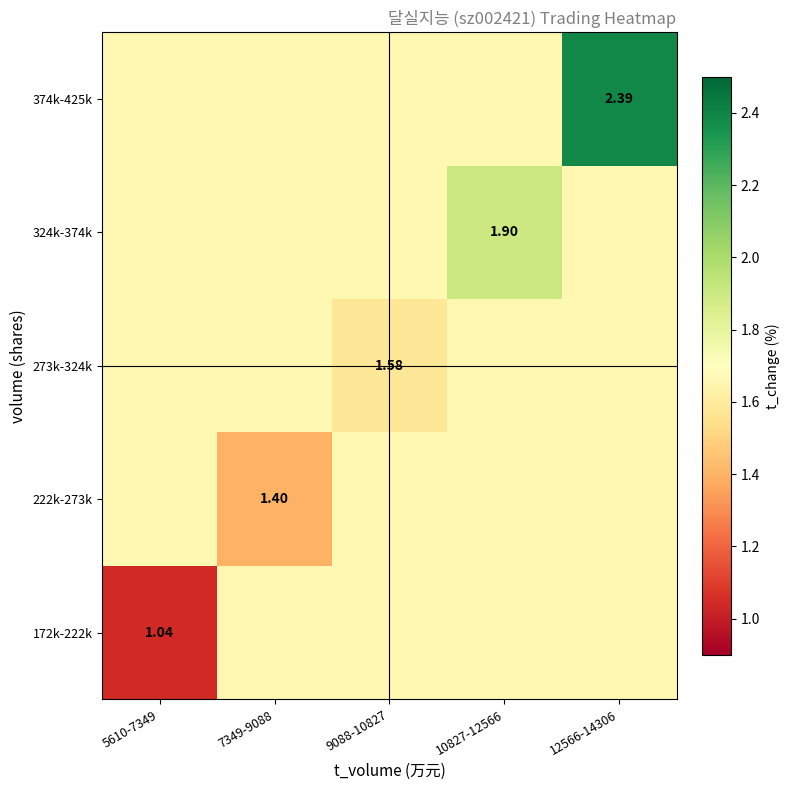

List the labels in order of 374k-425k value, smallest first.

5610-7349, 7349-9088, 9088-10827, 10827-12566, 12566-14306